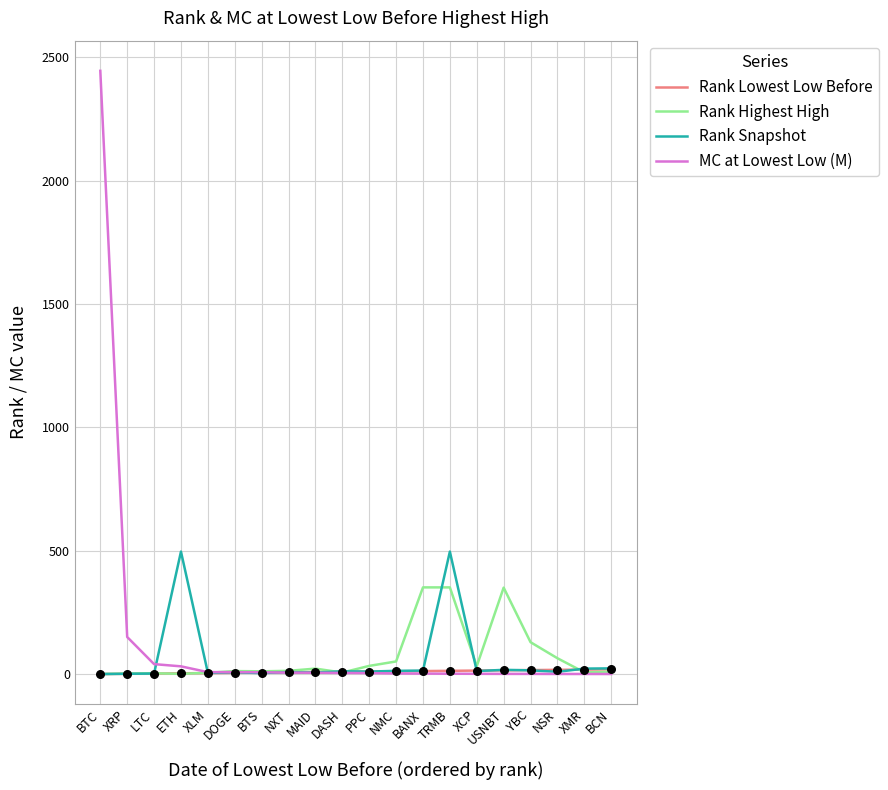

Between PPC and BANX, which series saw the biggest shift?

Rank Highest High